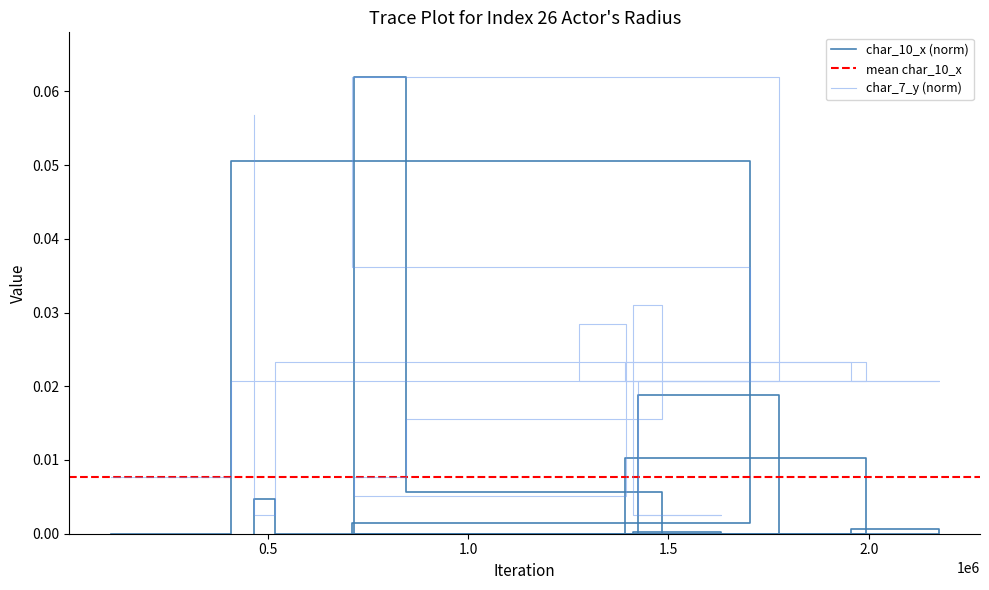

Rank the series by their maximum value, from highest to lowest.

char_10_x, char_7_y